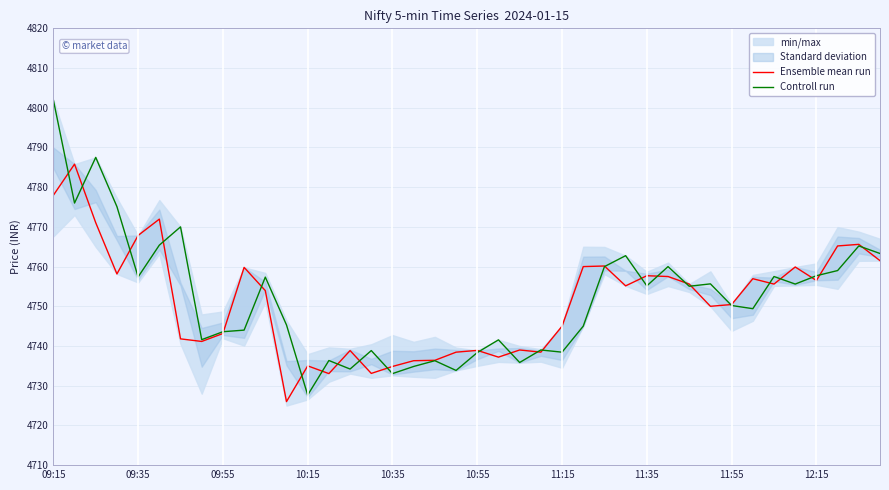

The Ensemble mean run series shows 4734.9 at 10:35. True or false?

True